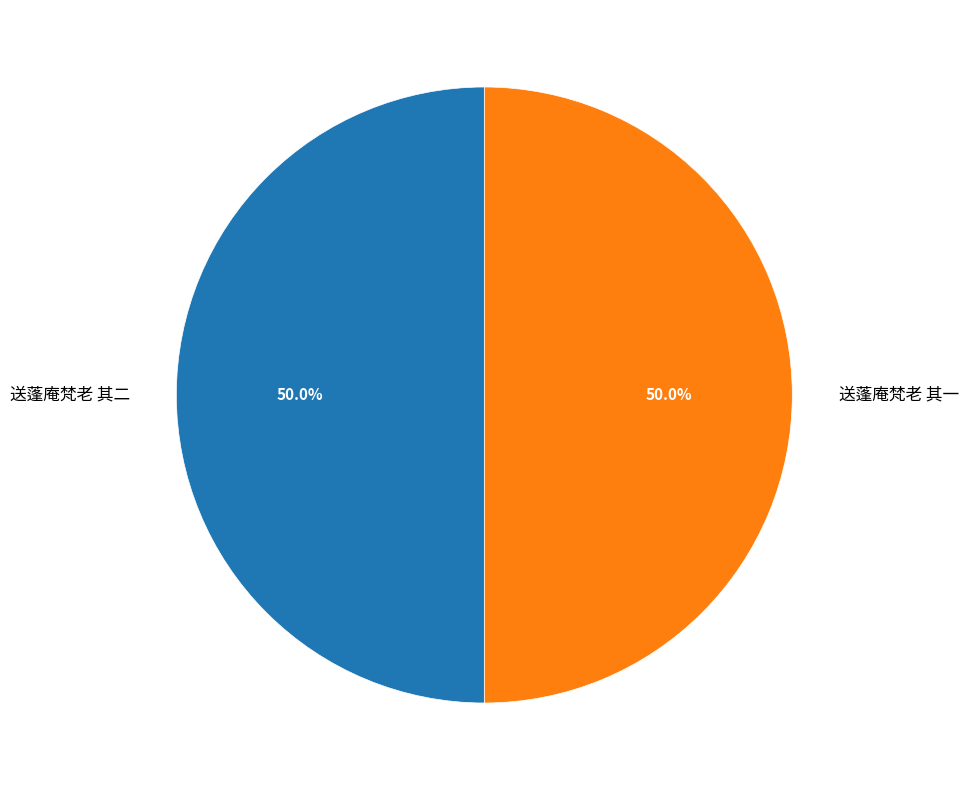

Combined, what portion of the pie is 送蓬庵梵老 其一 and 送蓬庵梵老 其二?

100.0%